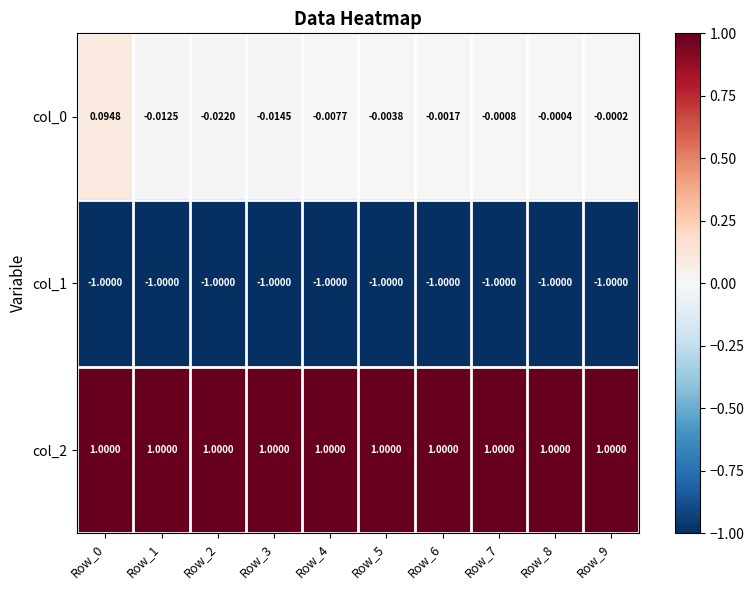

How many categories are shown in the chart?

10